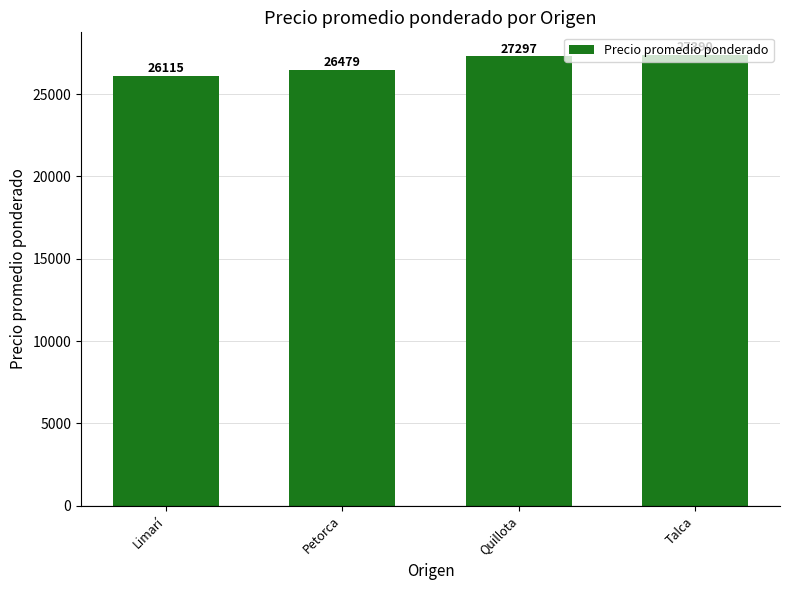

The chart shows a value of 26479.0 at Petorca. True or false?

True